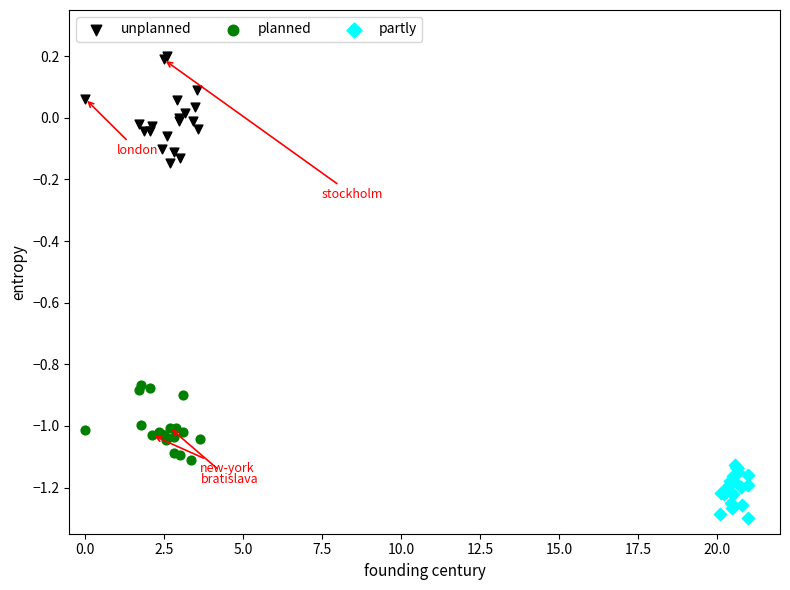

Which series reaches the maximum Y coordinate?

unplanned